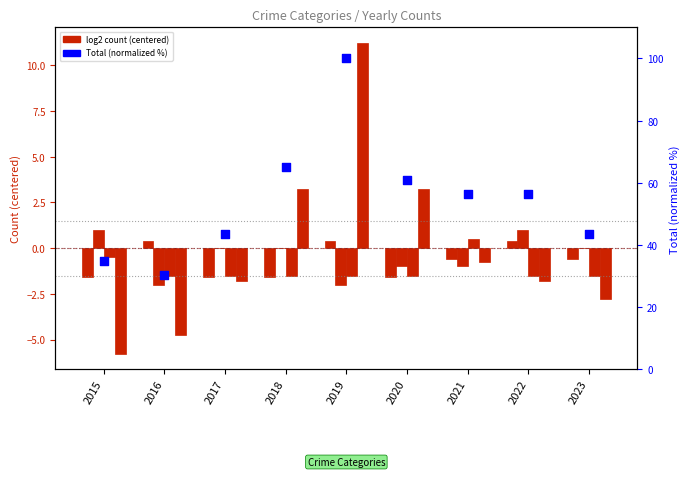

Which series has the largest Y range (max minus min)?

Total (normalized)